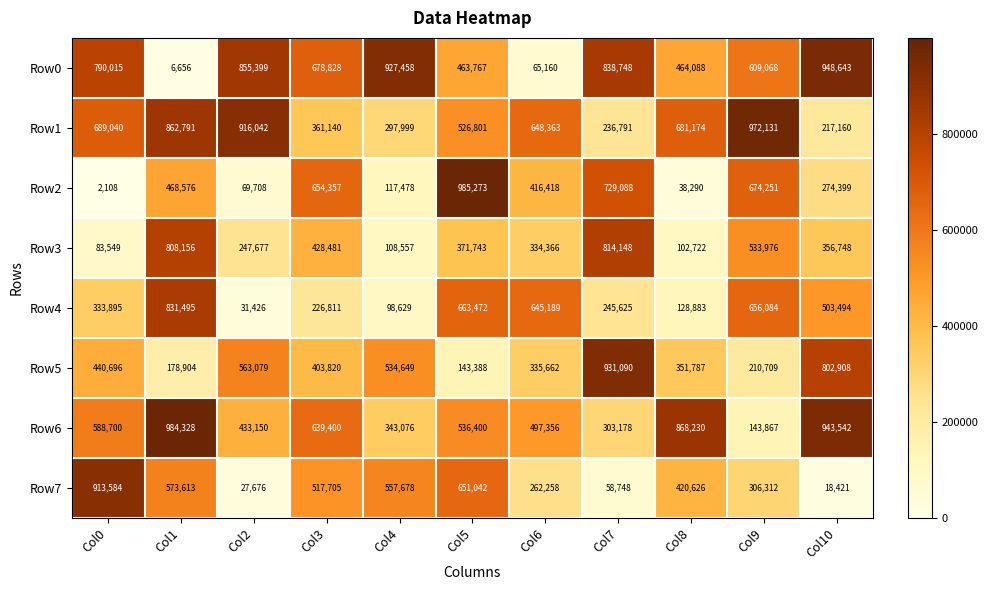

Rank the series by their maximum value, from lowest to highest.

Row3, Row4, Row7, Row5, Row0, Row1, Row6, Row2